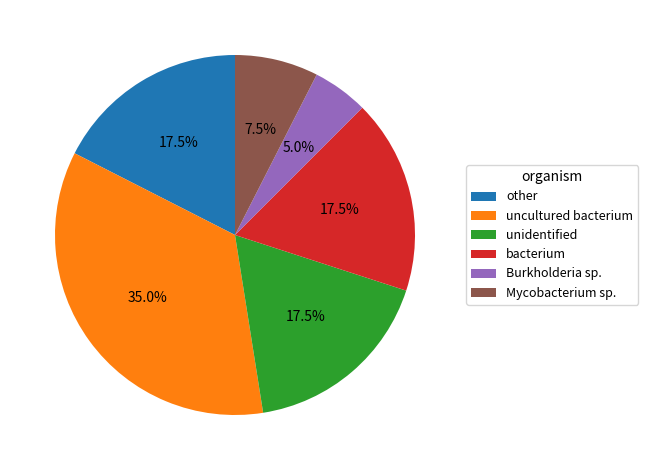

What is the total percentage of bacterium and unidentified?

35.0%